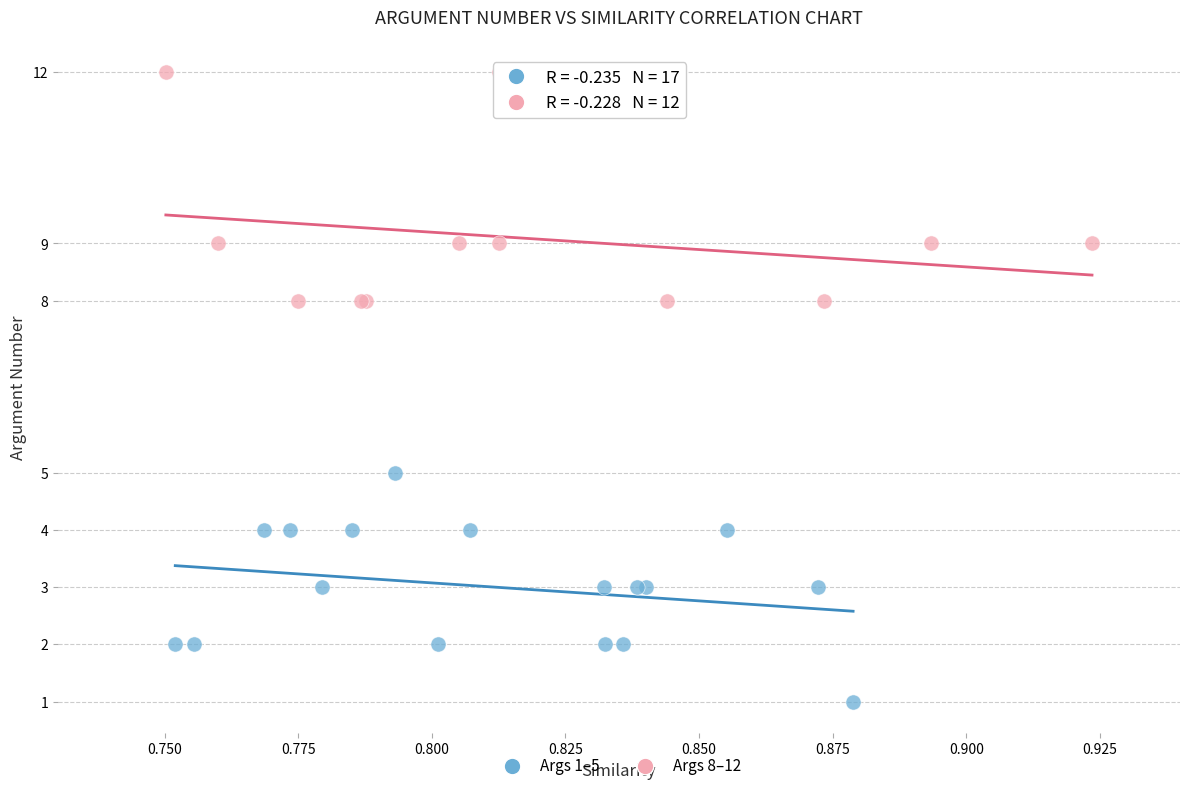

Which series reaches the maximum Y coordinate?

Args 8–12